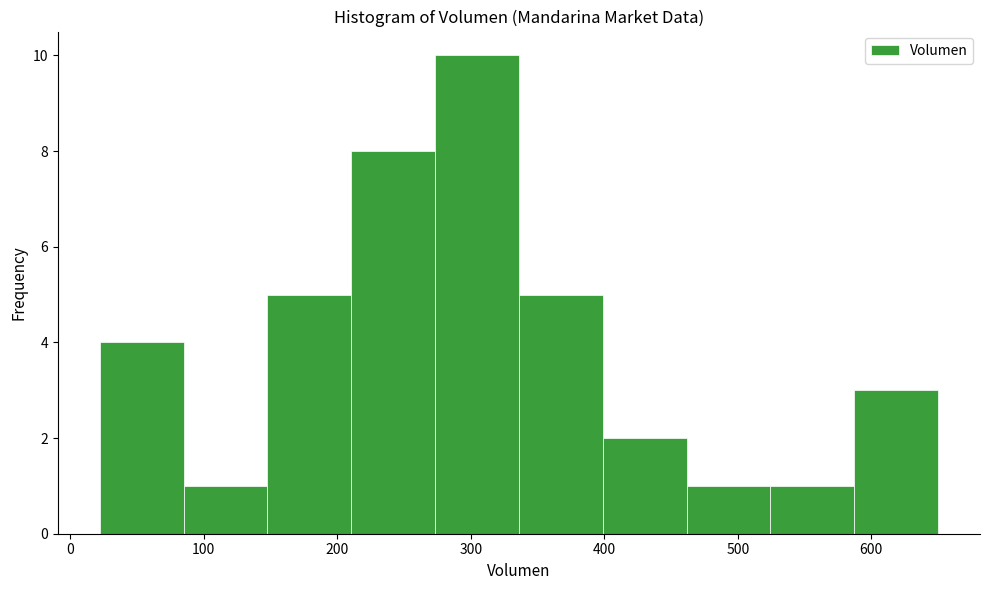

Reading left to right, transcribe this chart: for each bar, give the range it covers on the x-axis and its height. Neither the bar edges nor the heights are printed on the chart, so give them approximately, as read against the axes.

20 to 80: 4
80 to 150: 1
150 to 210: 5
210 to 270: 8
270 to 340: 10
340 to 400: 5
400 to 460: 2
460 to 520: 1
520 to 590: 1
590 to 650: 3